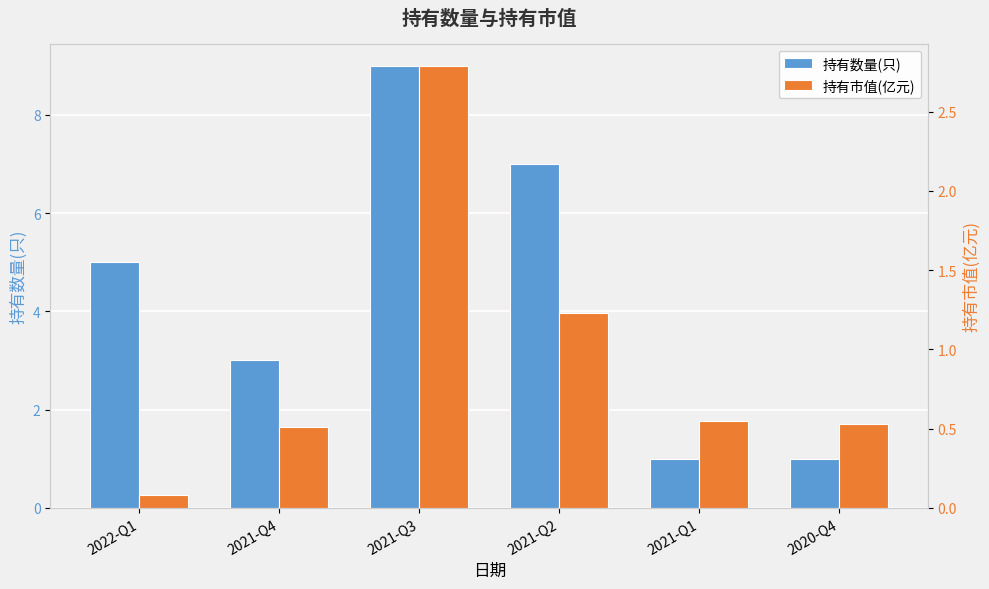

What are all the series names shown in the legend?

持有数量(只), 持有市值(亿元)